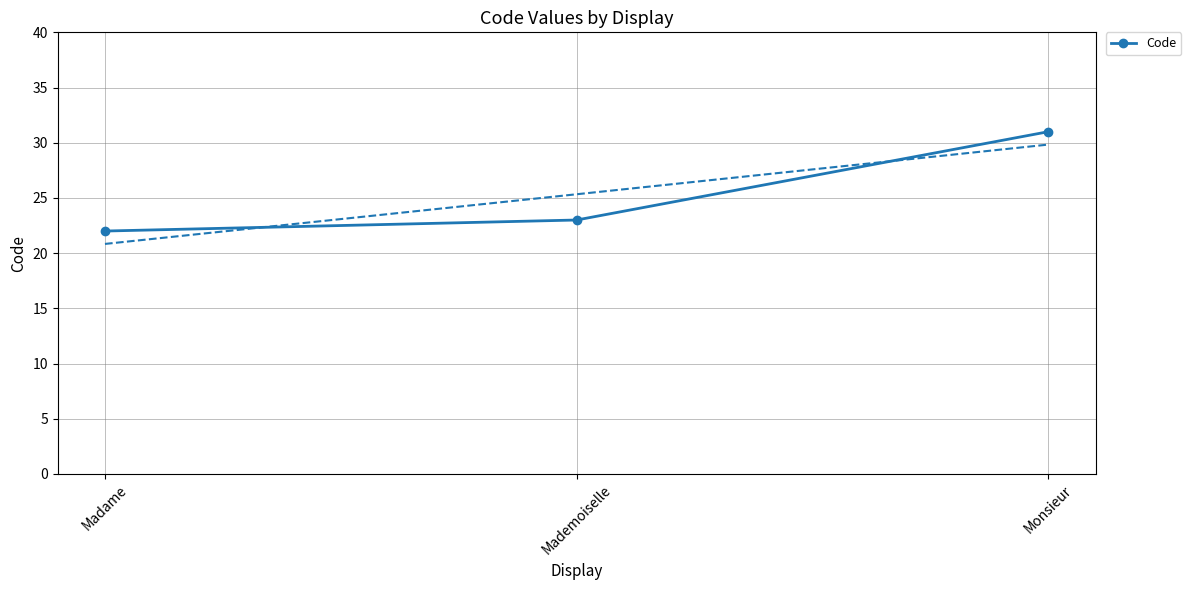

True or false: the data shows 23 at Mademoiselle.

True